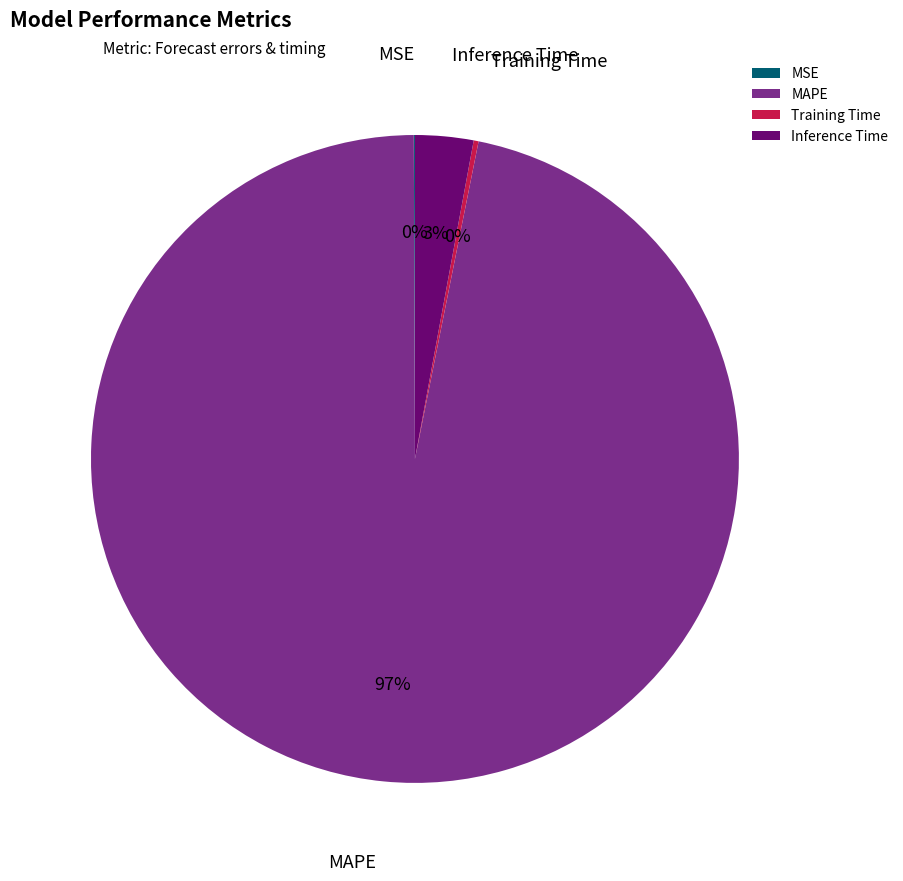

To the nearest percent, what is the difference between the largest and smallest slice percentages?

97%